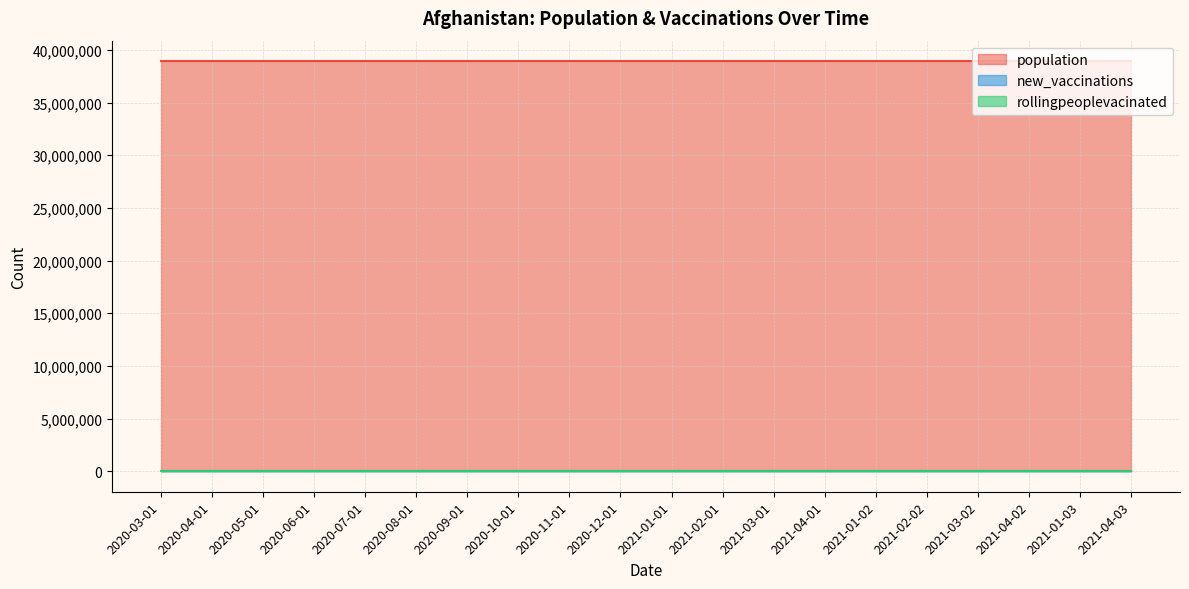

What is the total value across all series at 2021-02-01?

38928341